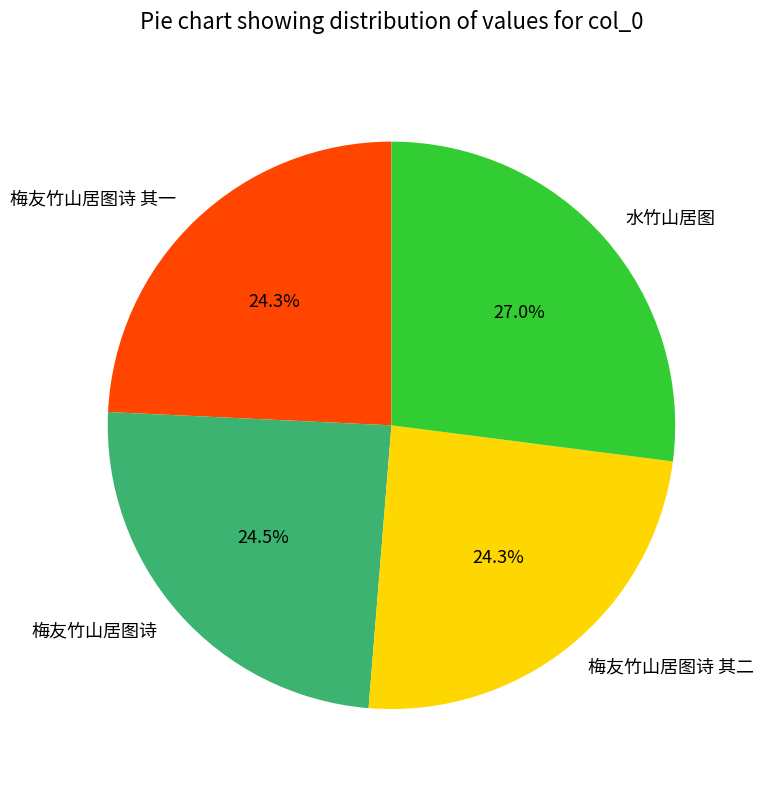

The 梅友竹山居图诗 其一 slice represents 24% of the pie. True or false?

True